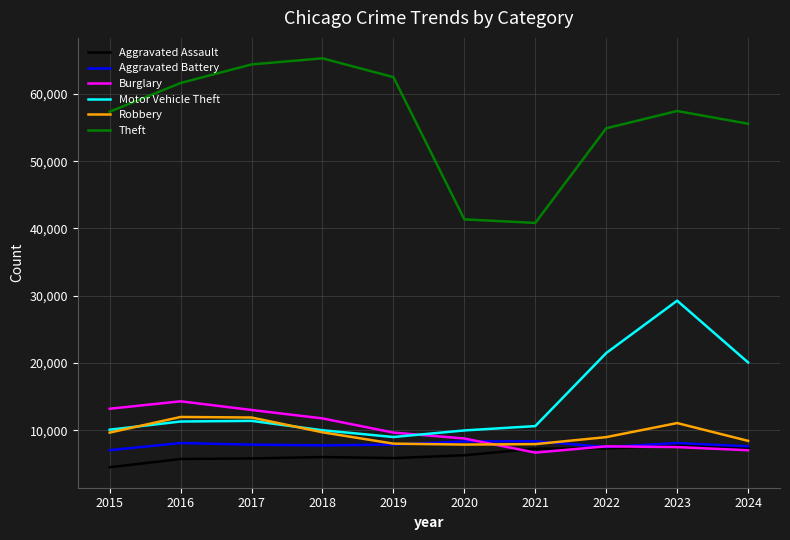

Which label corresponds to the smallest value in the chart?

2015